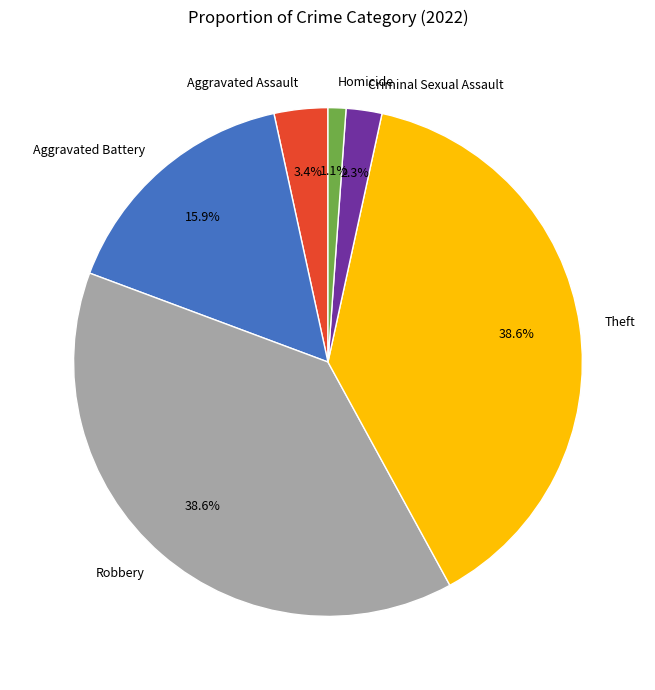

Count the number of slices in the pie.

6